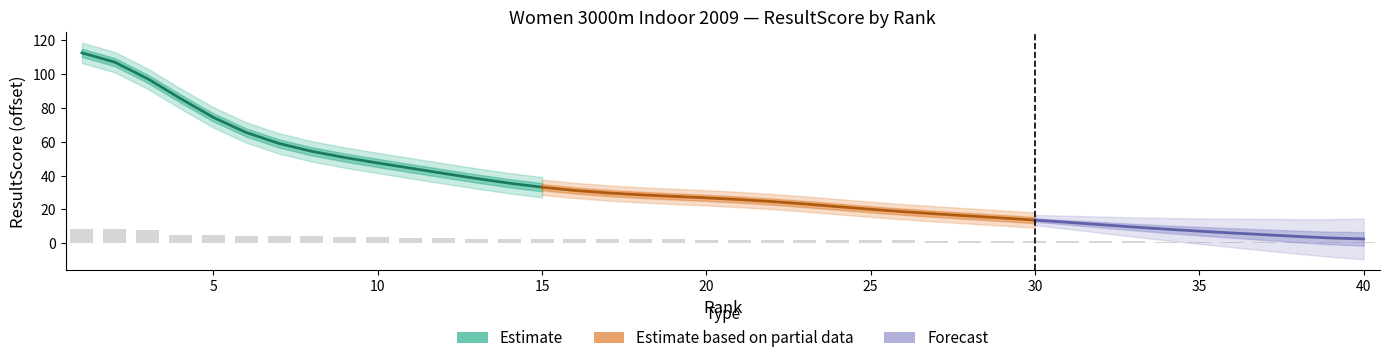

What is the smallest value displayed?

0.5